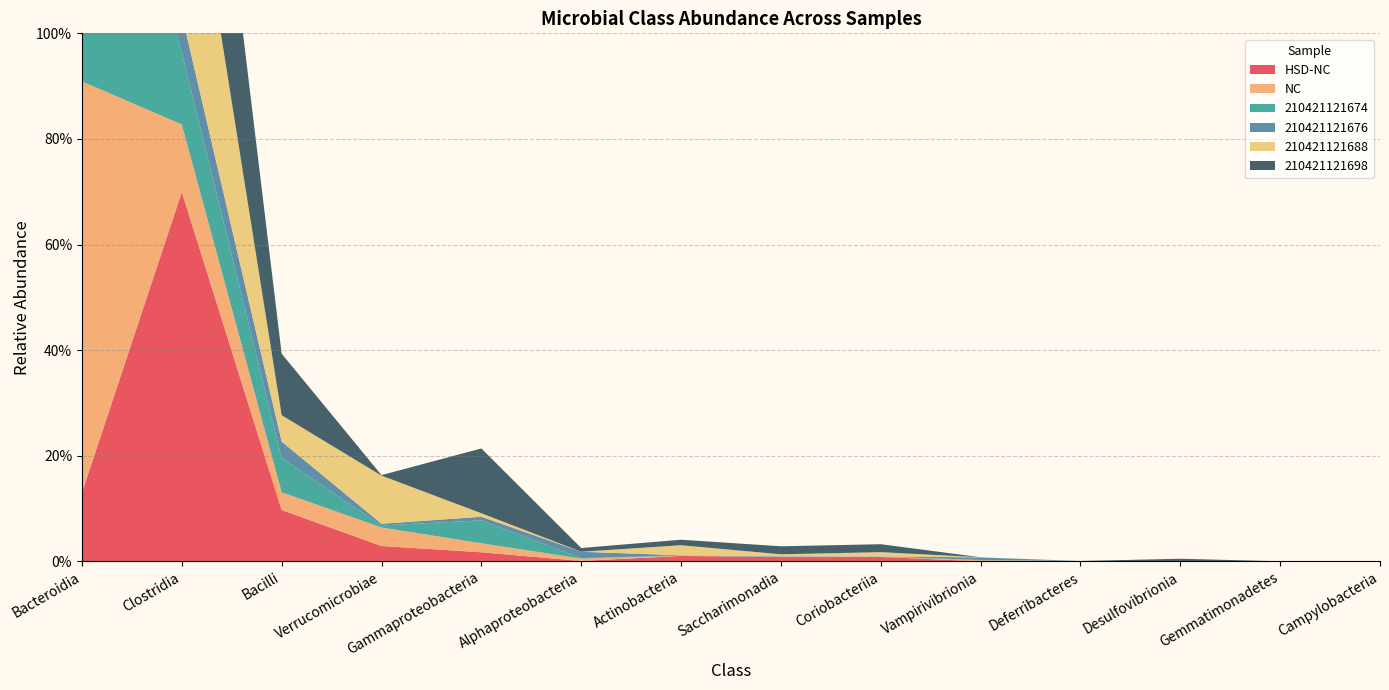

Reading left to right, transcribe all the data shown in this chart.

HSD-NC: 0.1	0.7	0.1	0.0	0.0	0.0	0.0	0.0	0.0	0.0	0.0	0.0	0.0	0.0
NC: 0.8	0.1	0.0	0.0	0.0	0.0	0.0	0.0	0.0	0.0	0.0	0.0	0.0	0.0
210421121674: 0.7	0.1	0.1	0.0	0.0	0.0	0.0	0.0	0.0	0.0	0.0	0.0	0.0	0.0
210421121676: 0.9	0.1	0.0	0.0	0.0	0.0	0.0	0.0	0.0	0.0	0.0	0.0	0.0	0.0
210421121688: 0.4	0.4	0.0	0.1	0.0	0.0	0.0	0.0	0.0	0.0	0.0	0.0	0.0	0.0
210421121698: 0.2	0.5	0.1	0.0	0.1	0.0	0.0	0.0	0.0	0.0	0.0	0.0	0.0	0.0